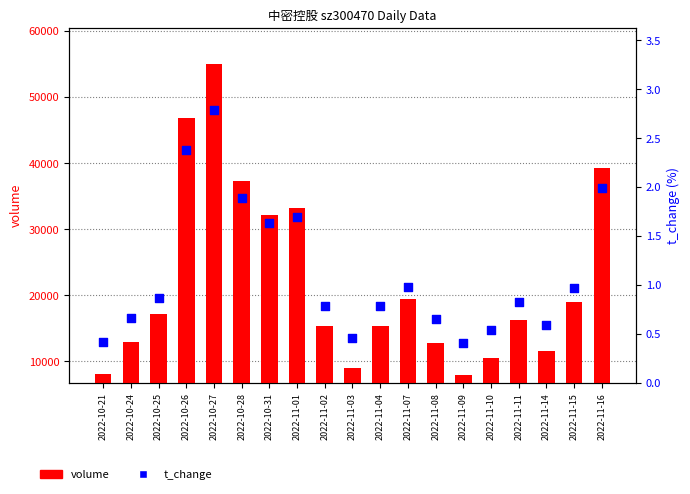

What are all the series names shown in the legend?

volume, t_change